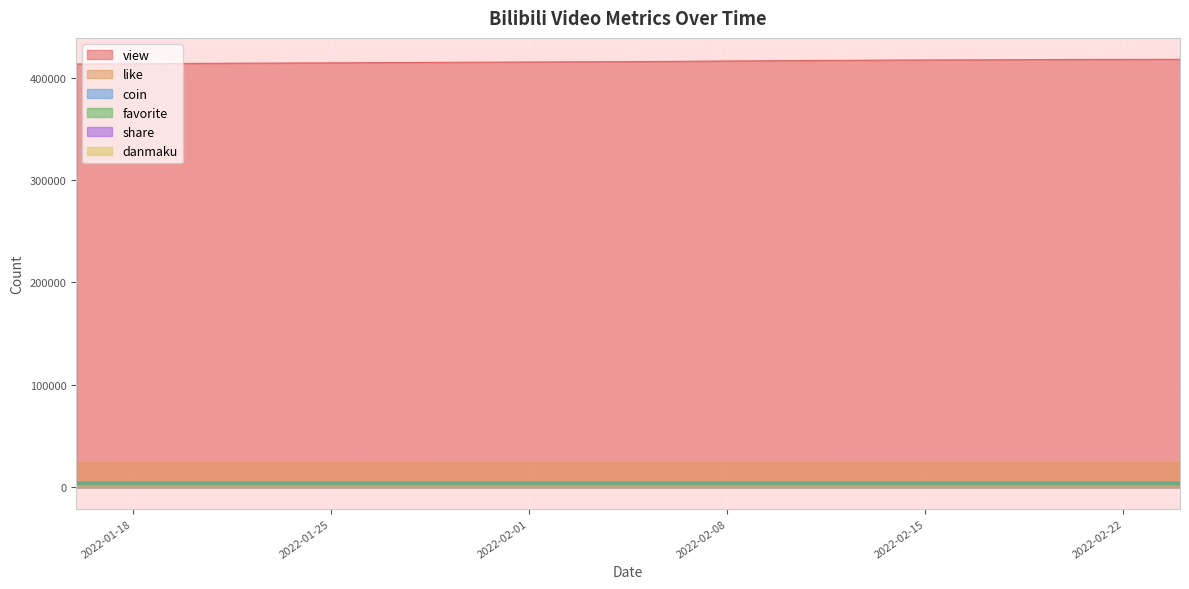

What is the difference between the maximum and minimum values in the danmaku series?

4